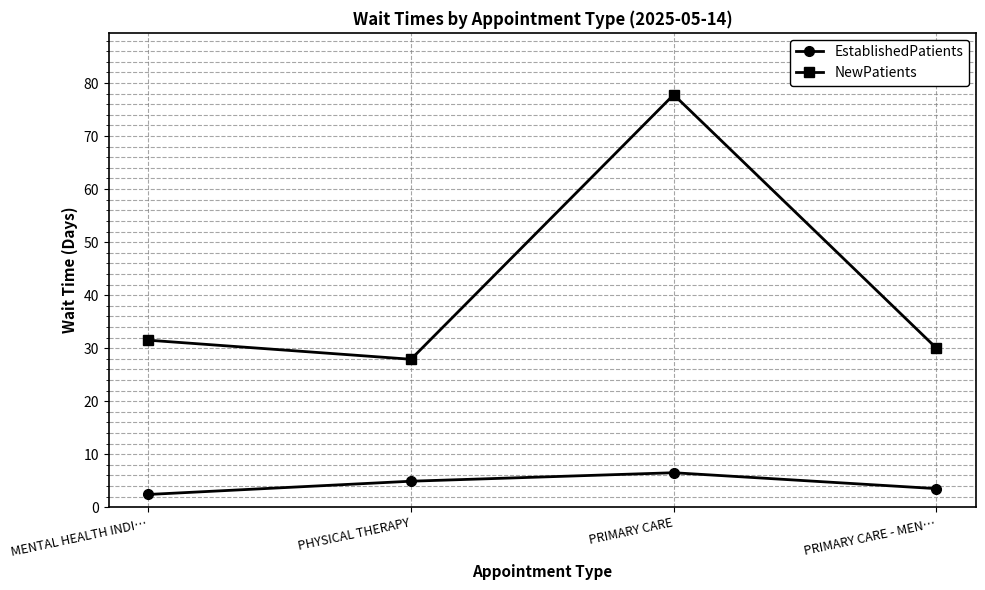

Count the number of data series in this chart.

2